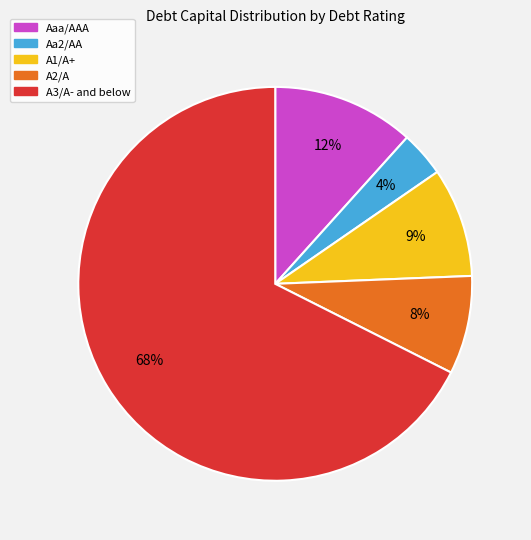

Combined, do A2/A and A1/A+ account for over 50%?

No